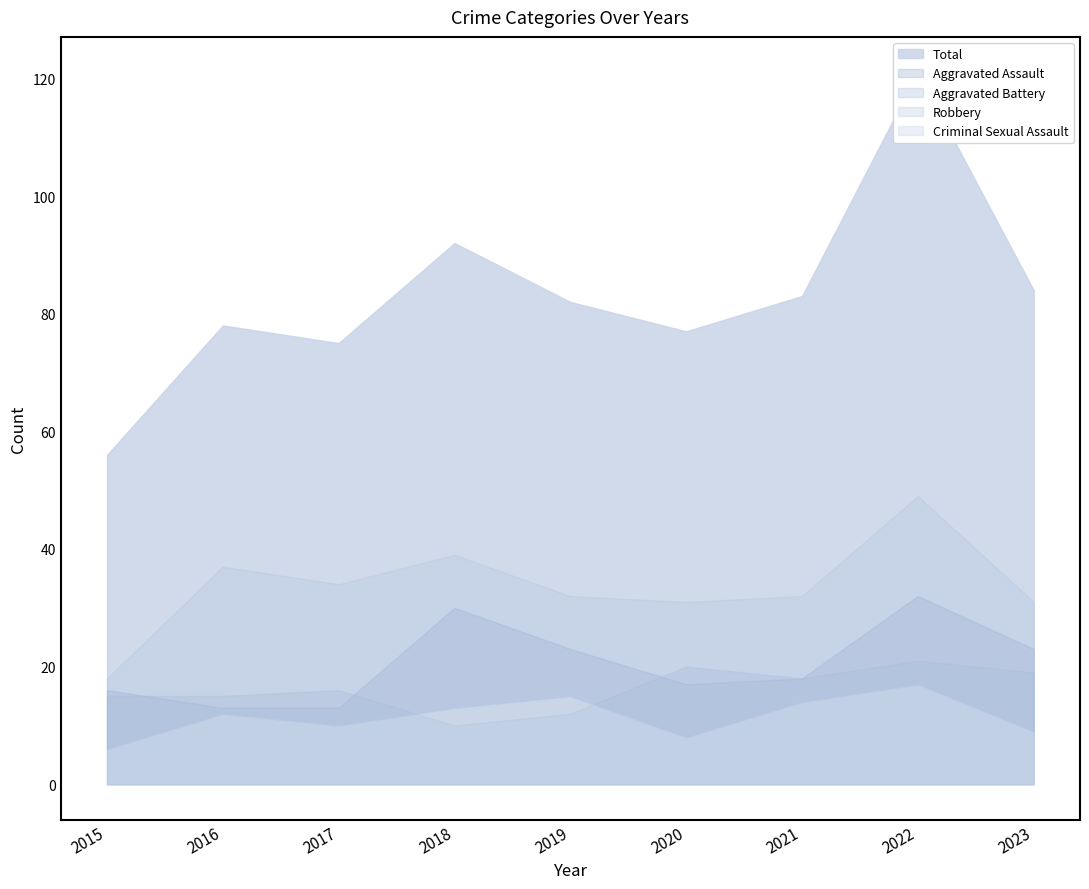

What is the sum of all Aggravated Assault values?

185